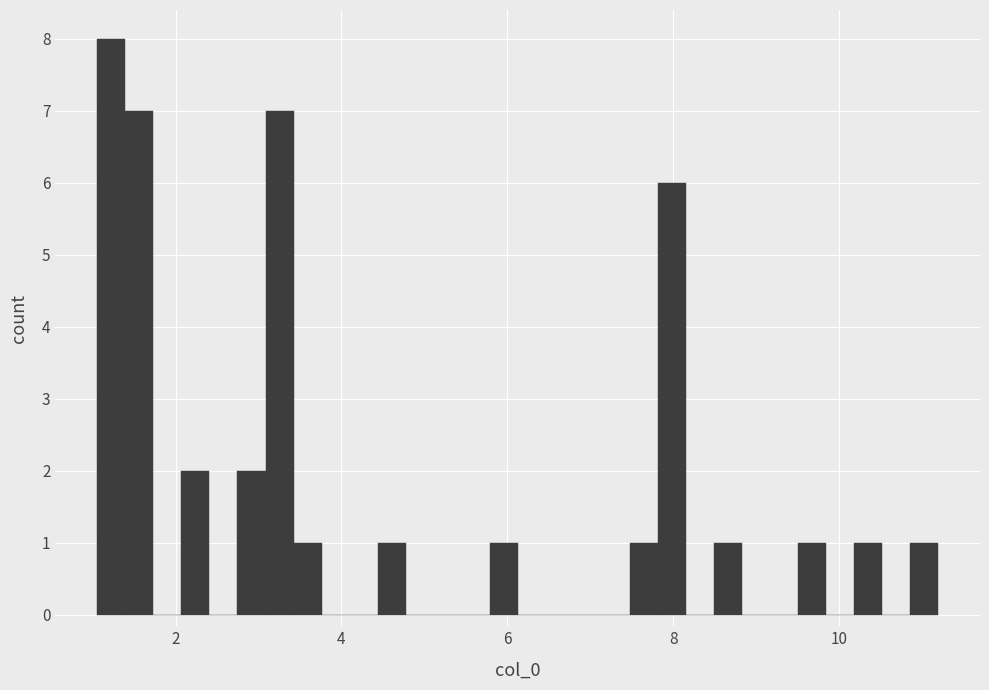

Around what value on the x-axis is the tallest bar? Give the approximate position of its centre, as read against the axis.

1.2